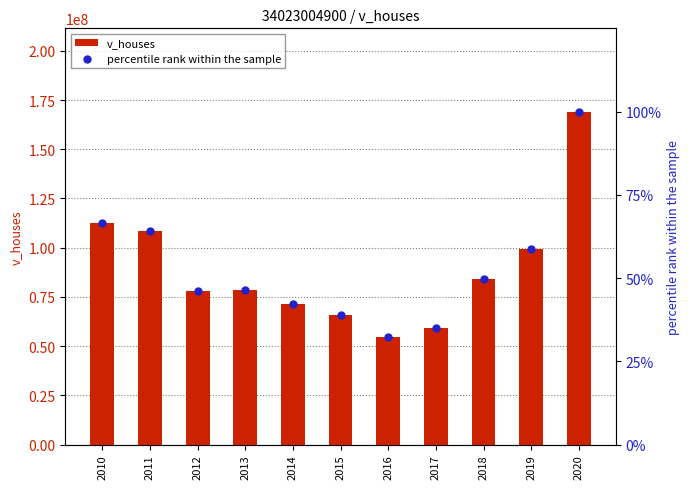

Which series has the largest total across all categories?

v_houses